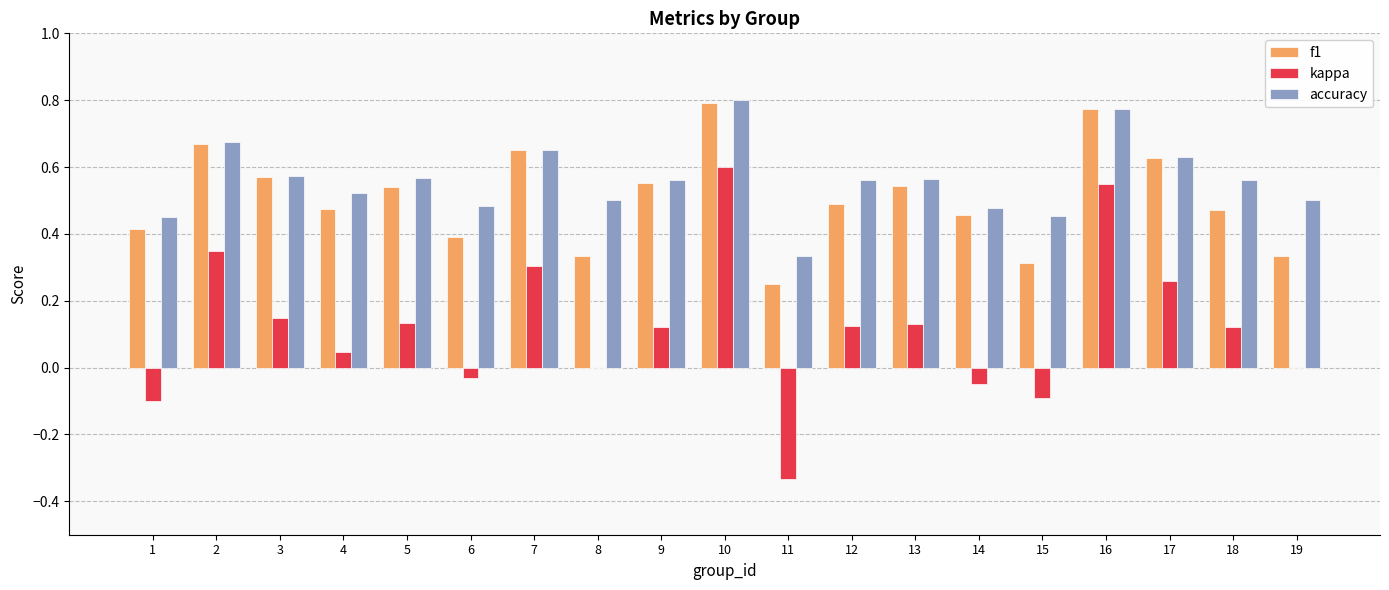

The kappa series shows -0.1 at 15. True or false?

True